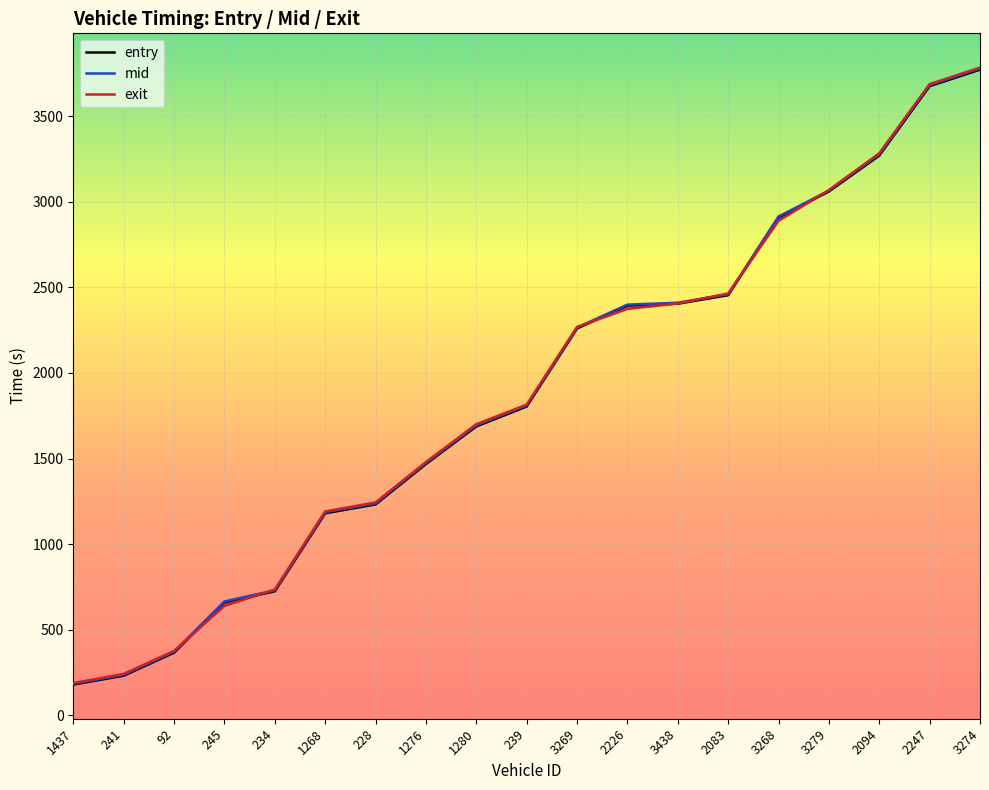

What is the label of the 13th point from the right?

228